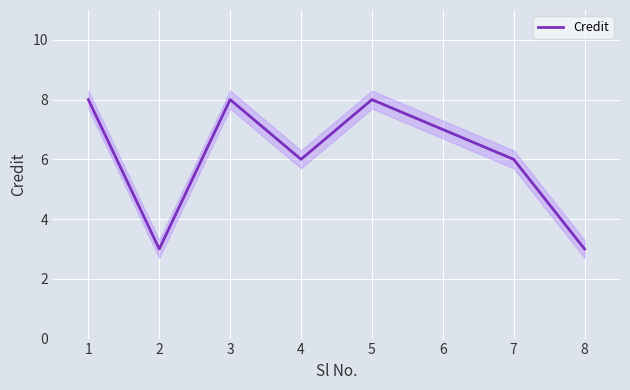

What is the approximate value at 5?

8